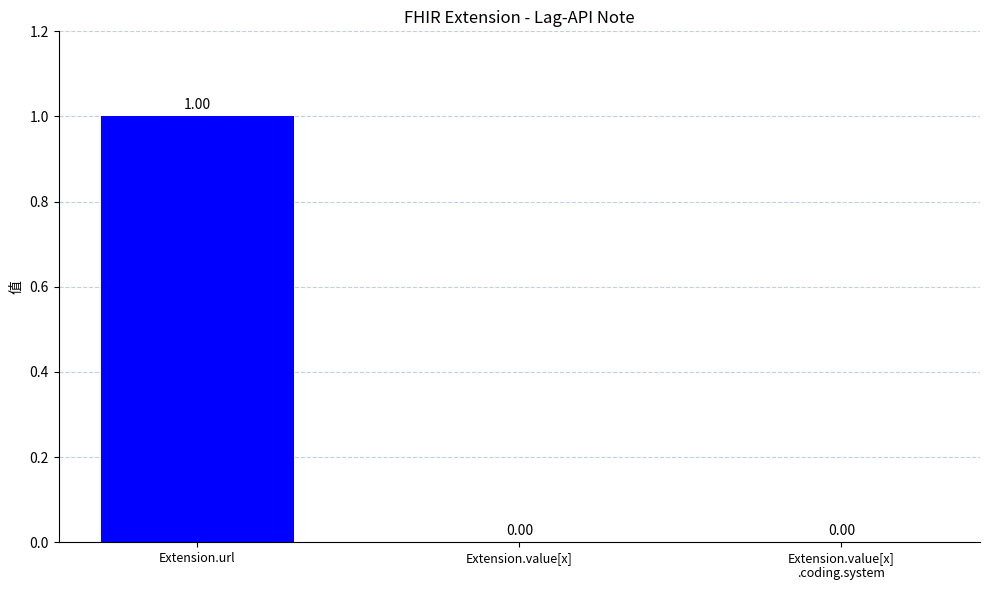

Count the number of categories in the chart.

3